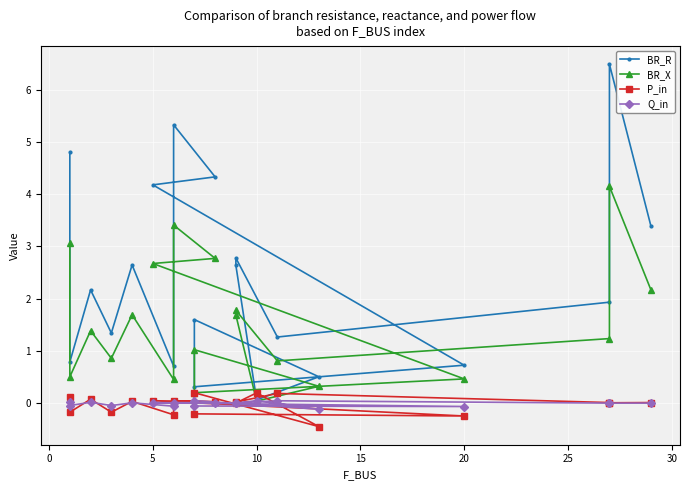

True or false: BR_R and Q_in intersect in this chart.

False